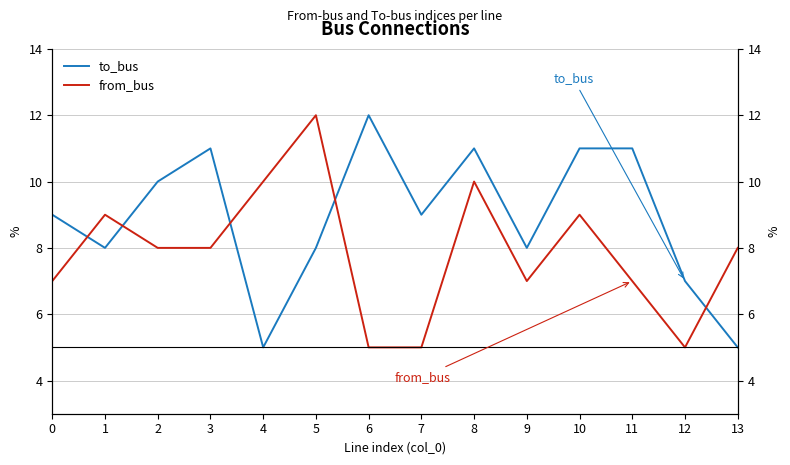

How many interior local valleys does the to_bus series have?

4